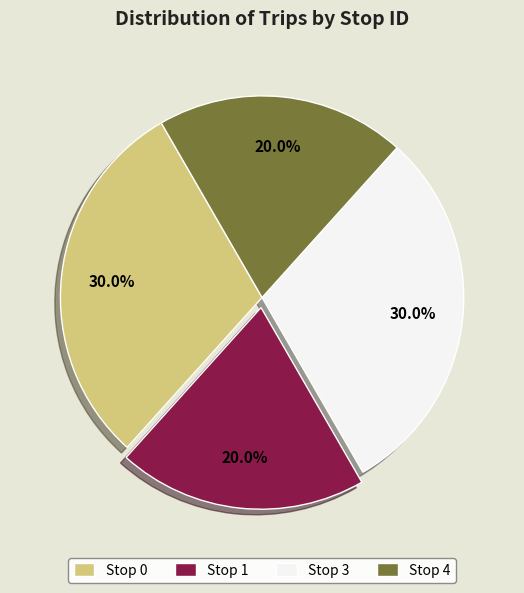

To the nearest percent, what is the combined percentage of Stop 3 and Stop 4?

50%